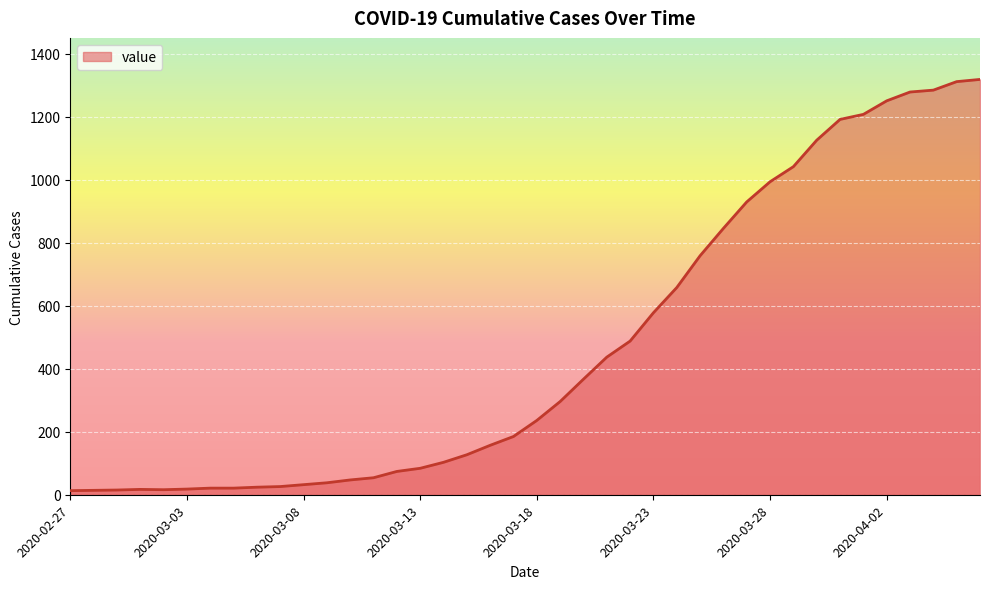

What is the difference between the maximum and minimum values?

1306